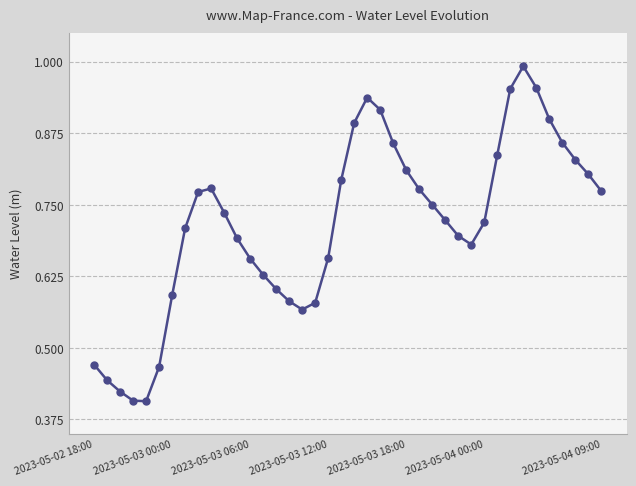

How many points are higher than both their immediate neighbors (excluding endpoints)?

3